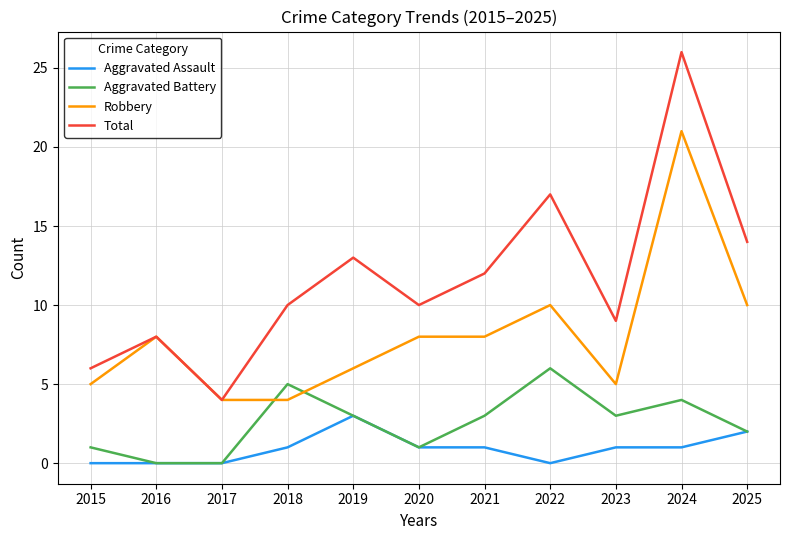

Which series has the largest range (max minus min)?

Total